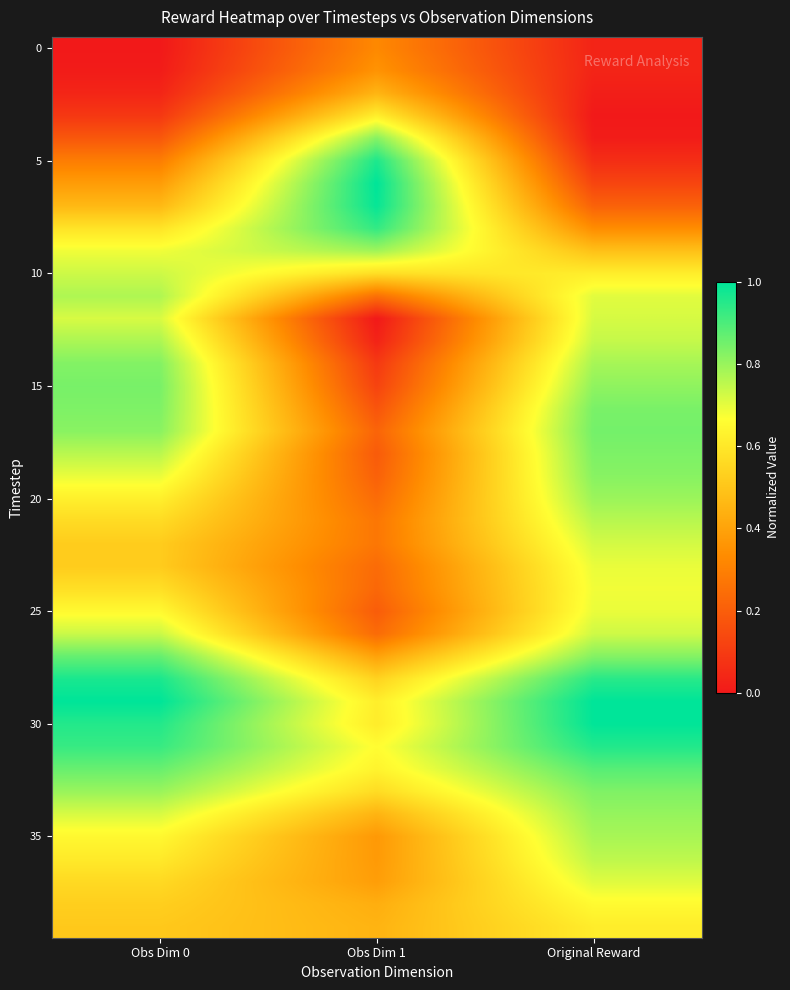

Which has a higher value, Obs Dim 1 or Obs Dim 0?

Obs Dim 1